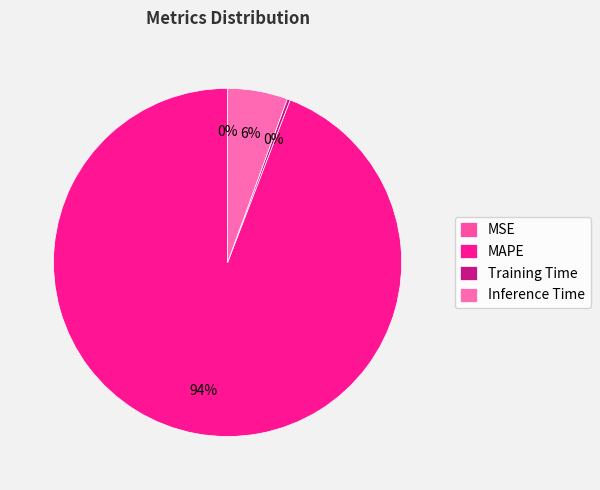

To the nearest percent, what is the average slice percentage?

25%